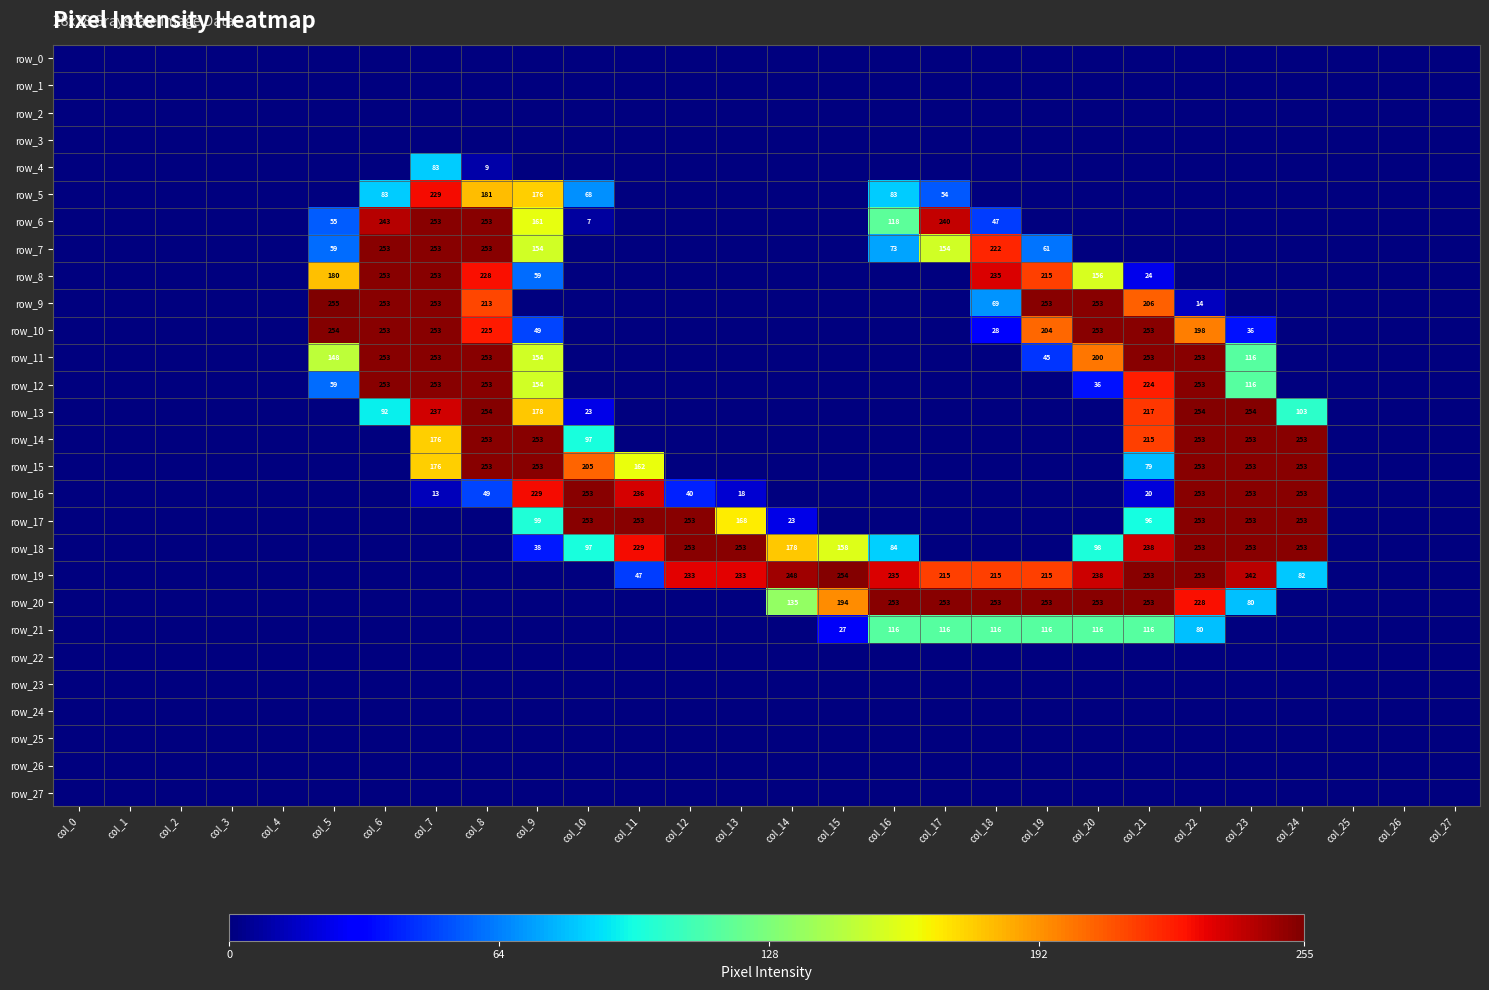

List the labels in order of row_11 value, largest first.

col_6, col_7, col_8, col_21, col_22, col_20, col_9, col_5, col_23, col_19, col_0, col_1, col_2, col_3, col_4, col_10, col_11, col_12, col_13, col_14, col_15, col_16, col_17, col_18, col_24, col_25, col_26, col_27